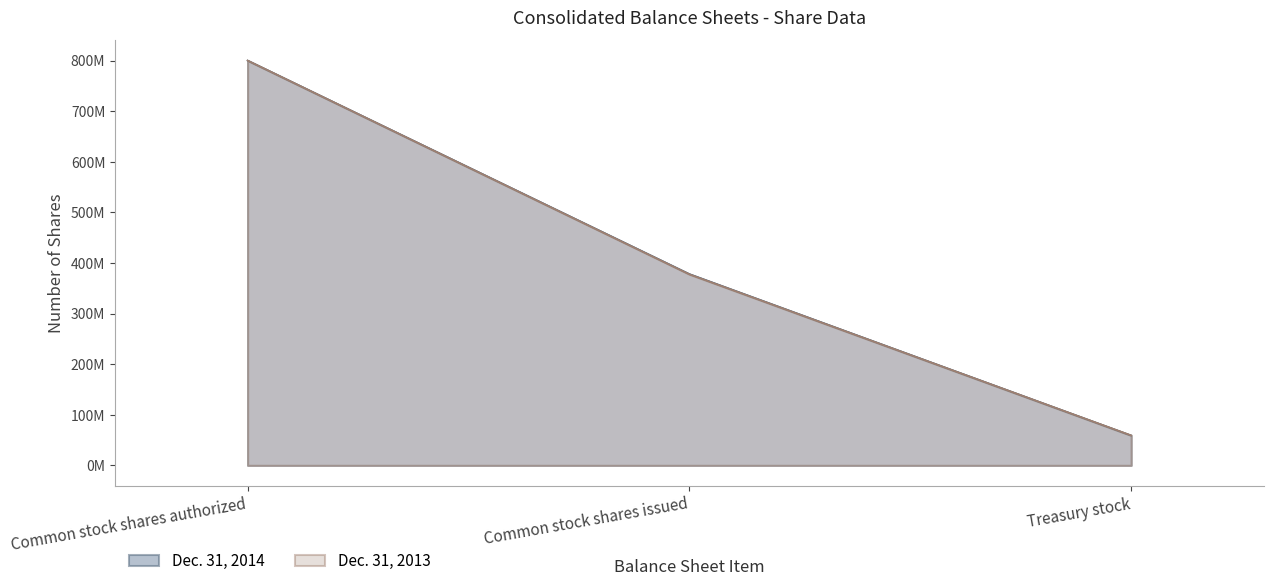

The value of Dec. 31, 2014 at Common stock shares authorized is 1065399770. True or false?

False